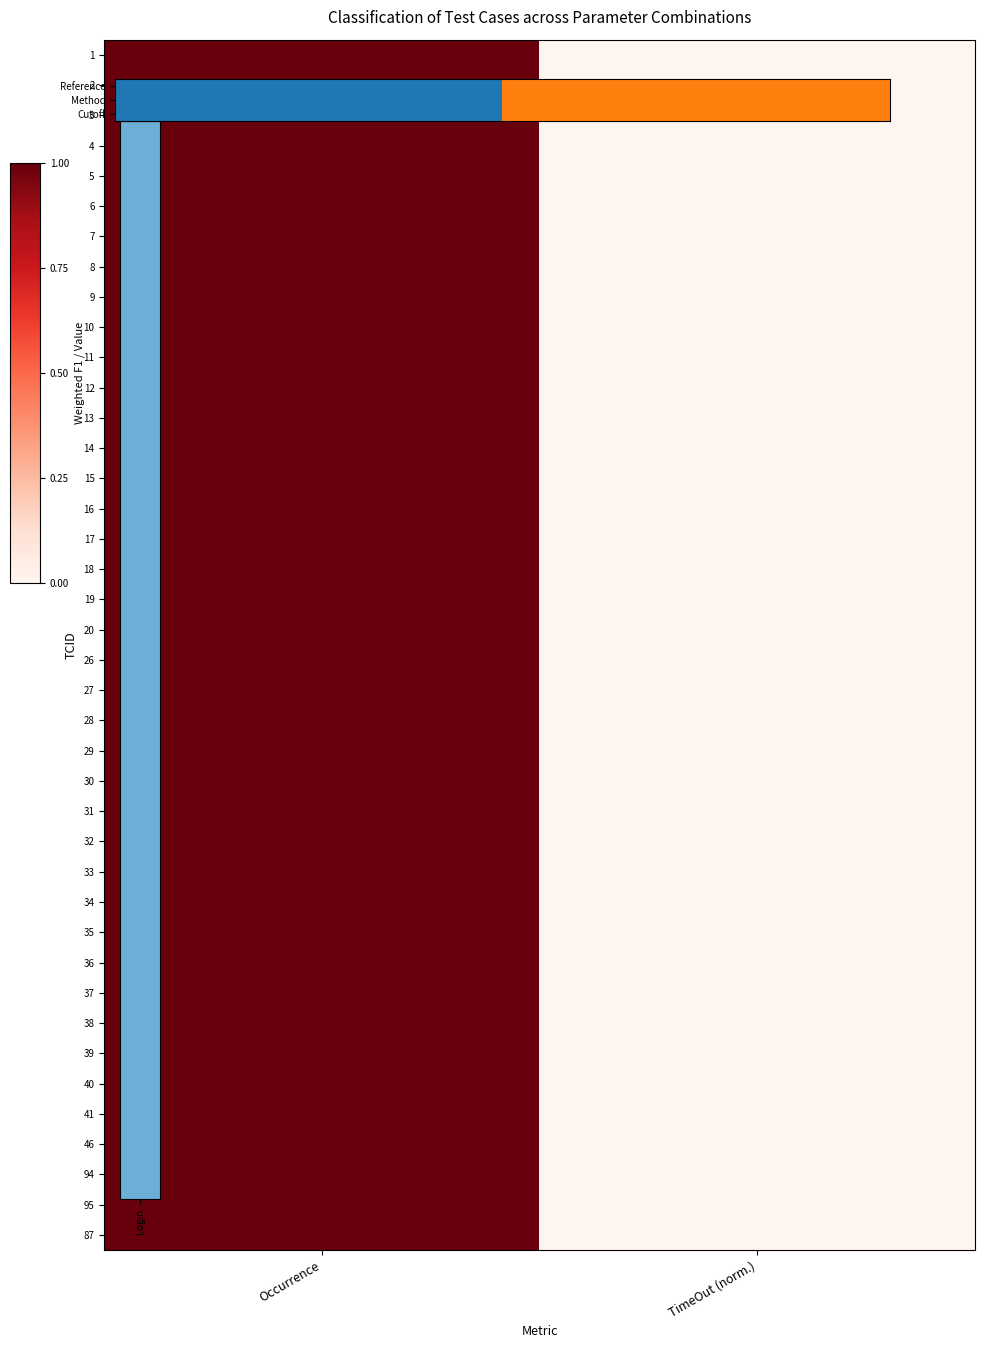

Is it true that 17 equals 0 at TimeOut (norm.)?

True